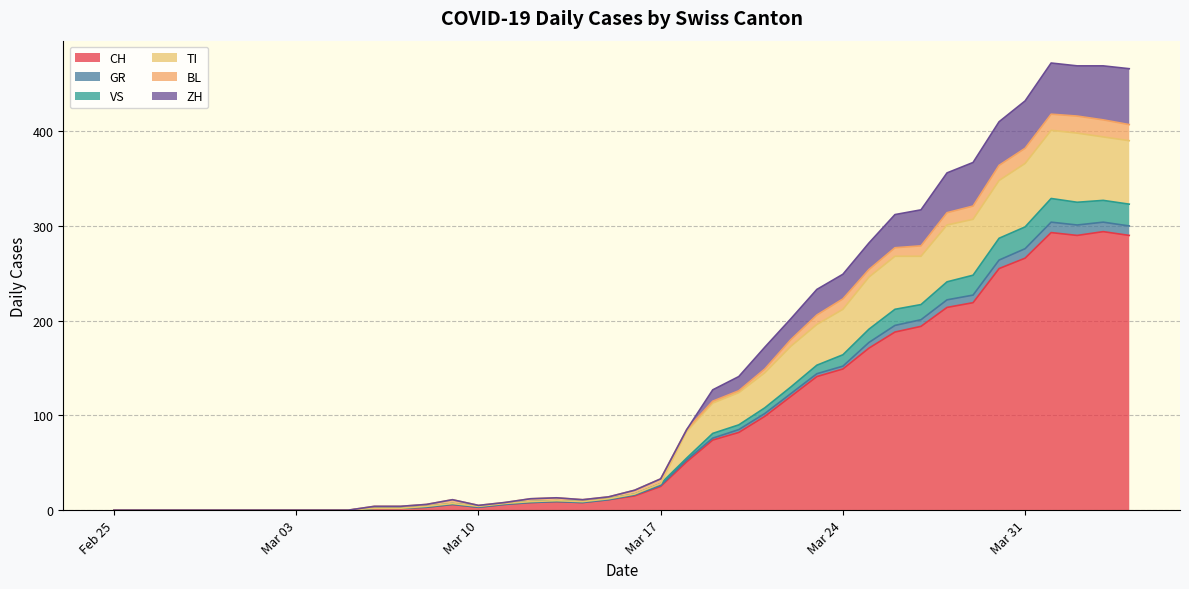

What is the maximum value for CH?

294